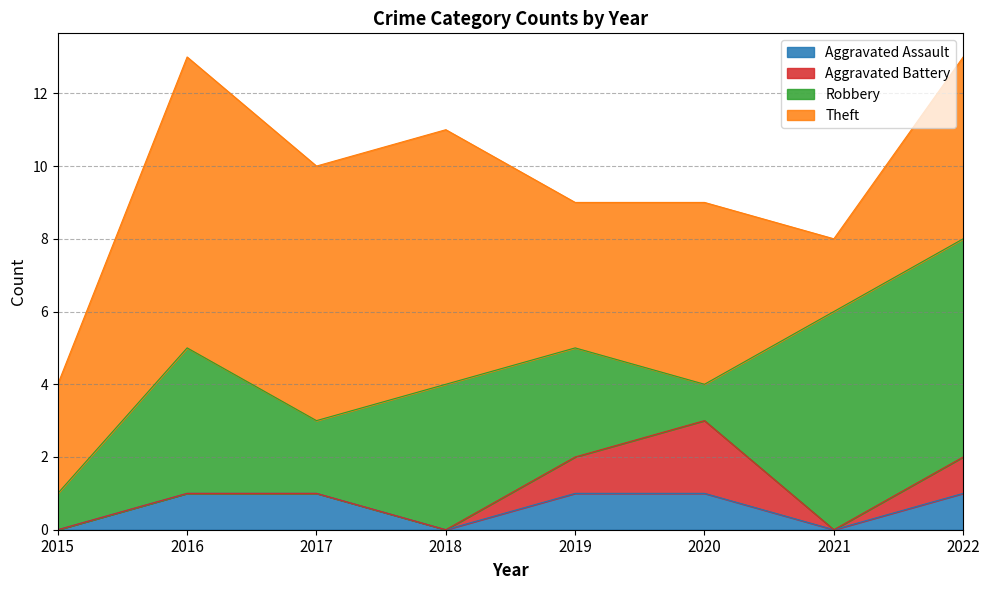

Between 2015 and 2020, which series saw the biggest shift?

Aggravated Battery